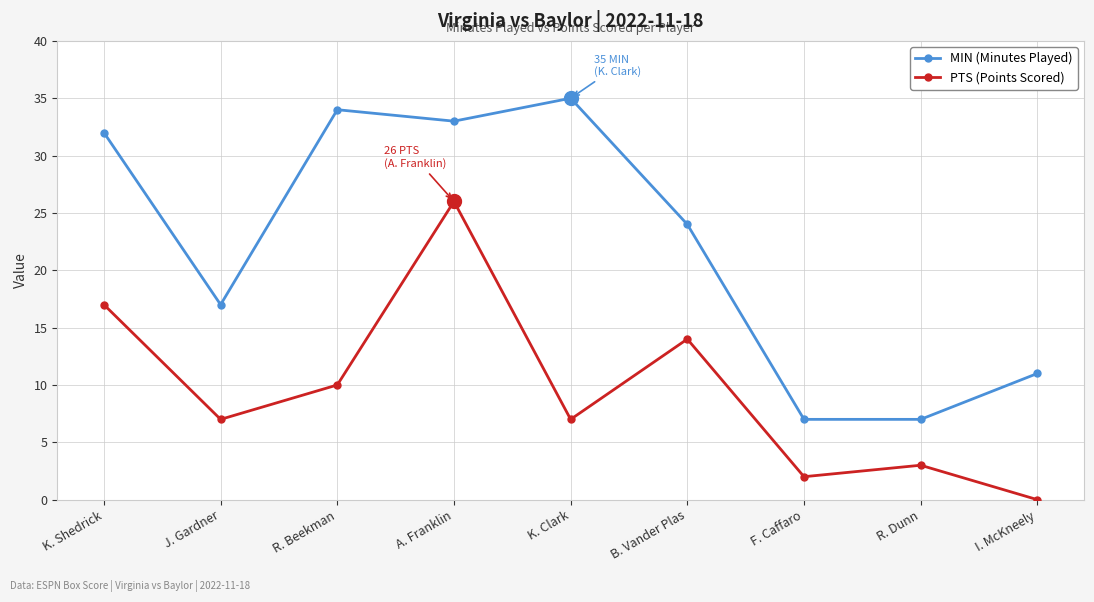

List the series in order of their overall mean, highest first.

MIN (Minutes Played), PTS (Points Scored)